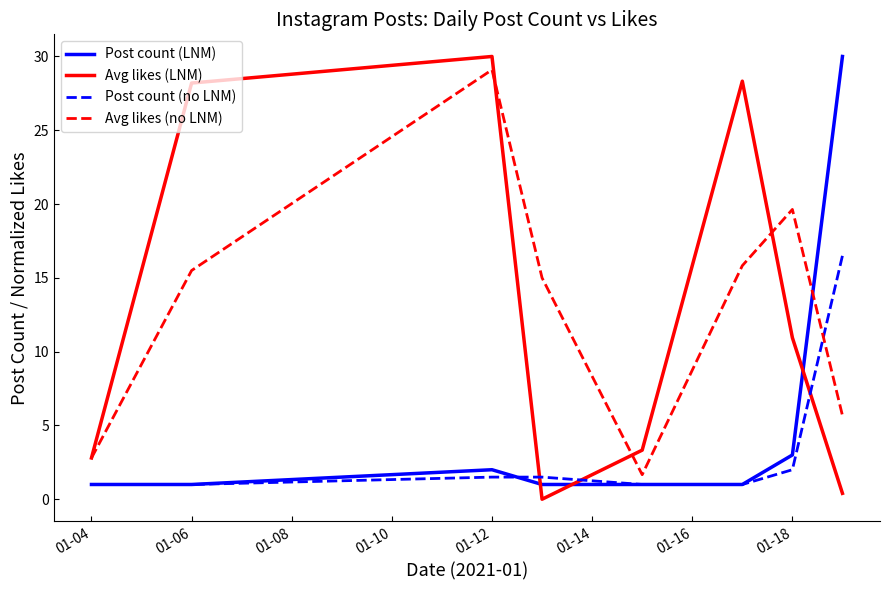

What is the maximum value for Avg likes (LNM)?

30.0